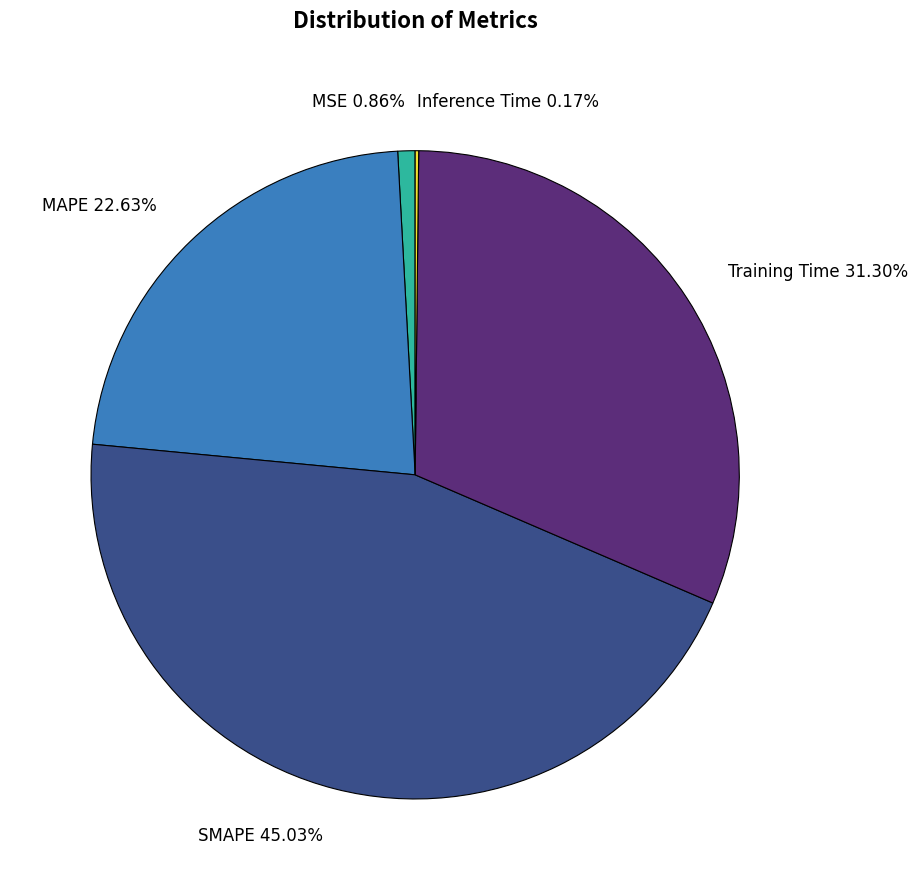

Is MSE the majority of the pie?

No